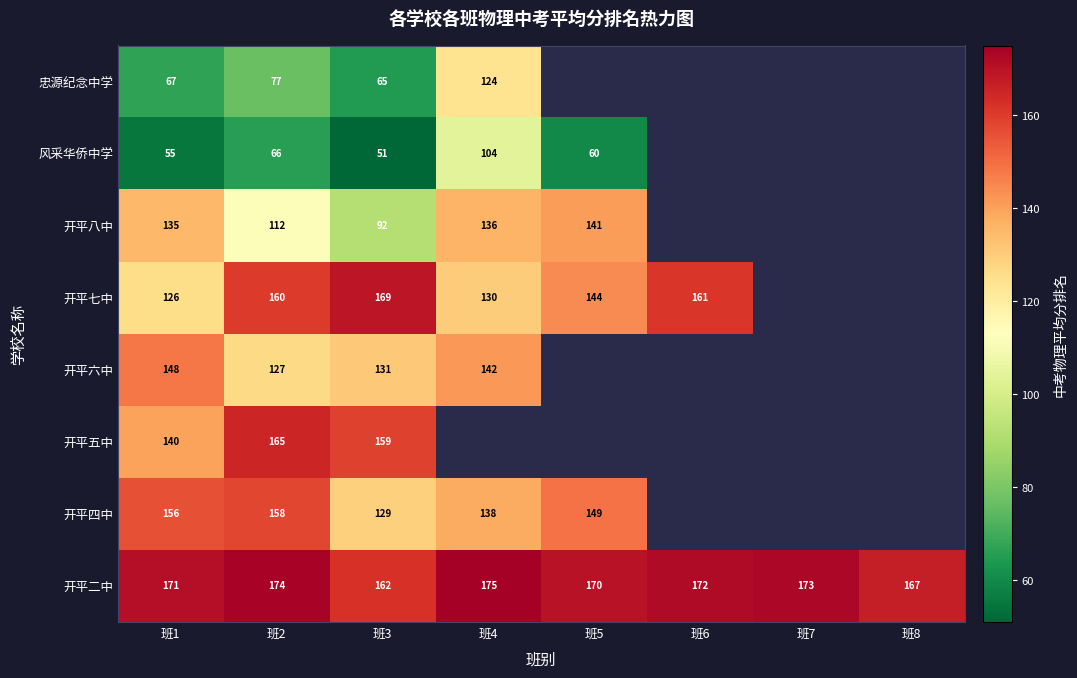

Where is 开平二中 nearest to the value 168?

班8